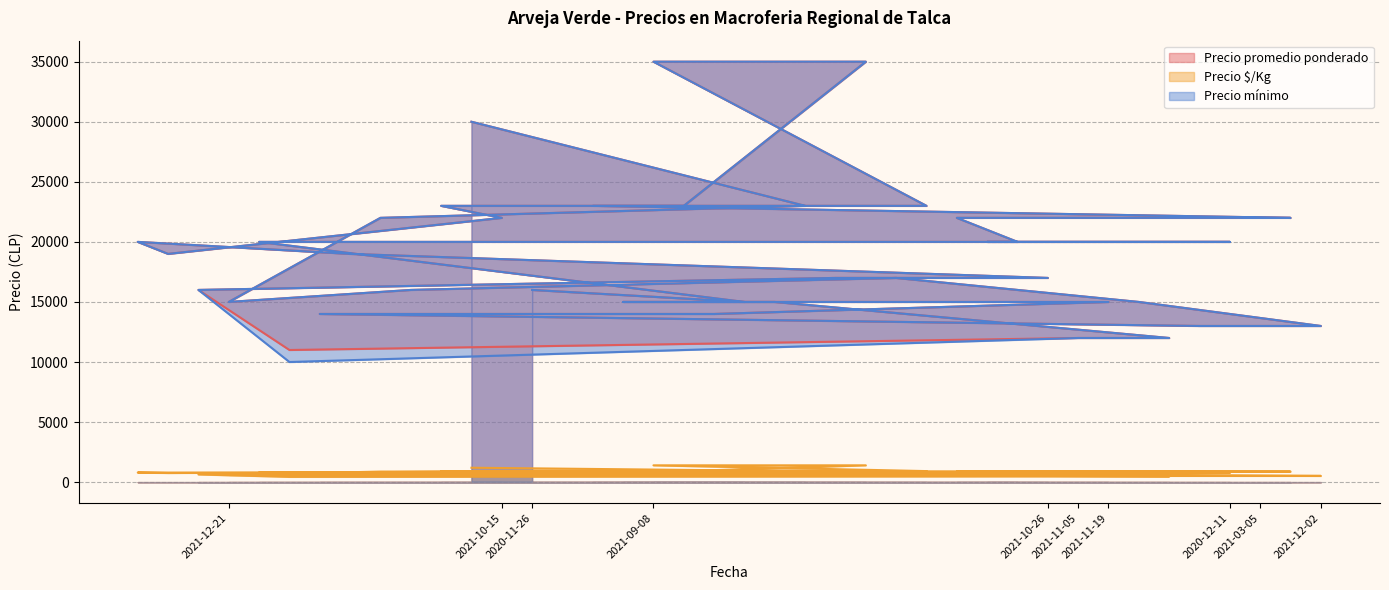

Count the number of data series in this chart.

3